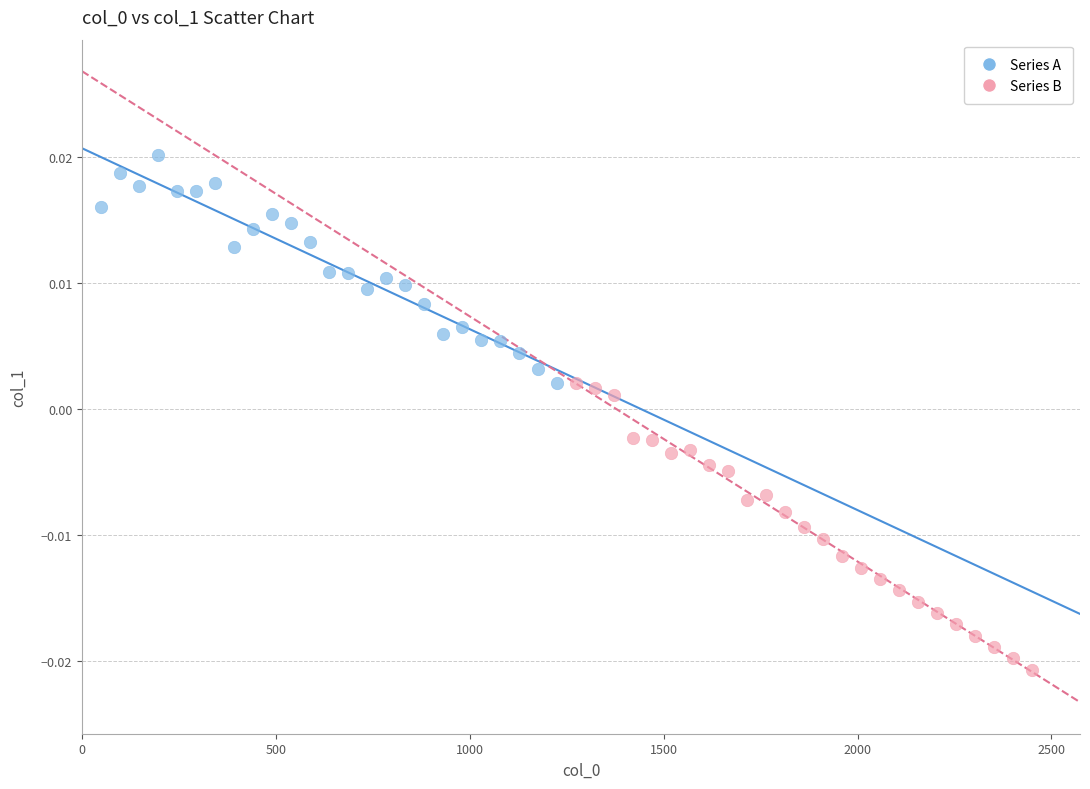

Which series has the largest Y range (max minus min)?

Series B